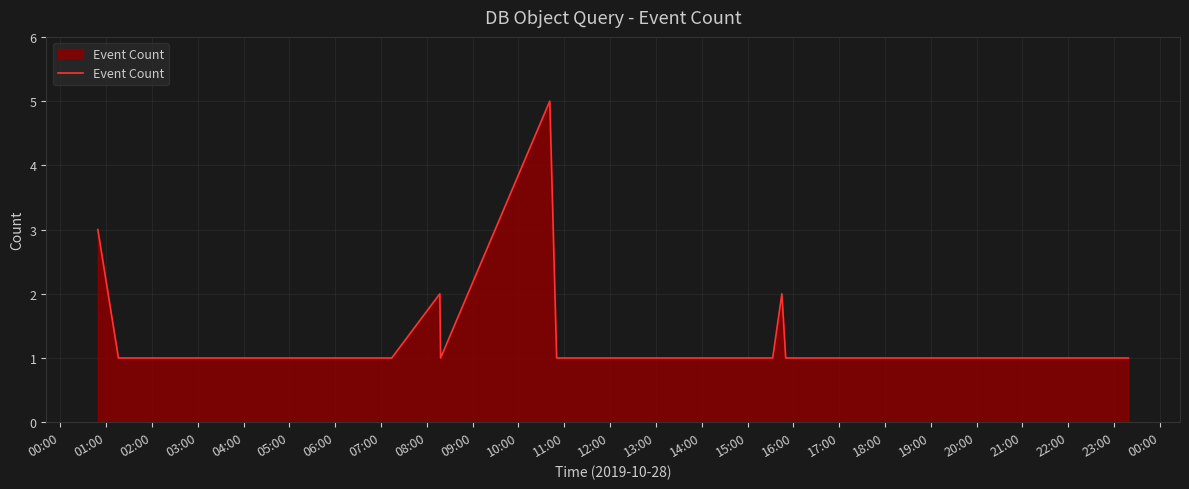

Reading left to right, list all the values displayed in this chart.

3	1	1	2	1	5	1	1	1	1	2	1	1	1	1	1	1	1